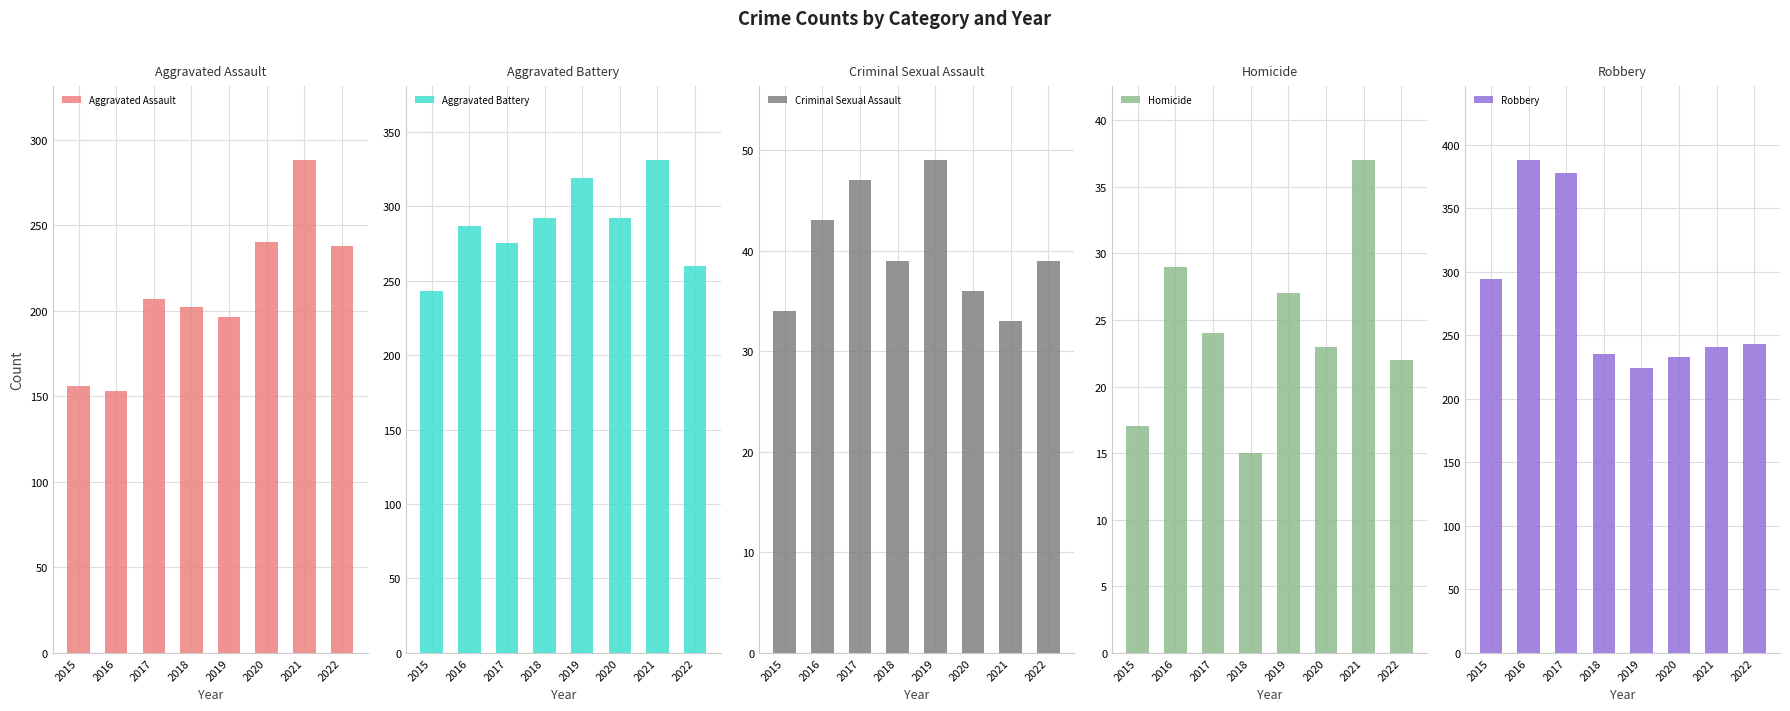

What is the spread (max minus min) of values at 2015?

277